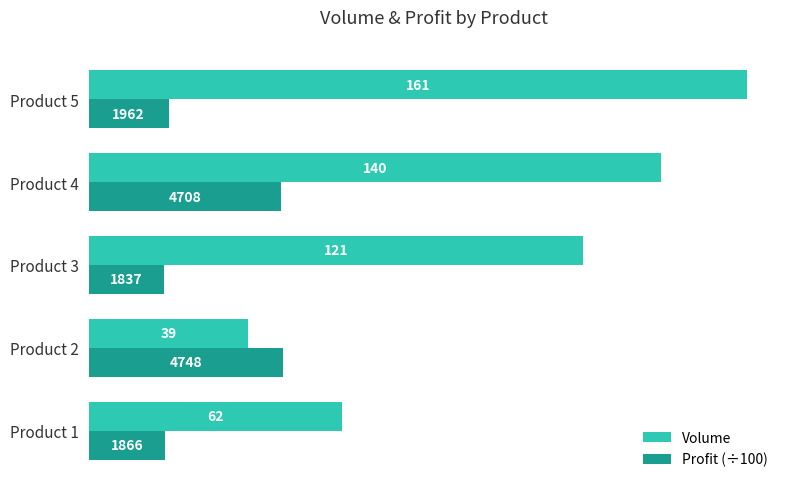

Where is Profit (÷100) nearest to the value 32?

Product 5